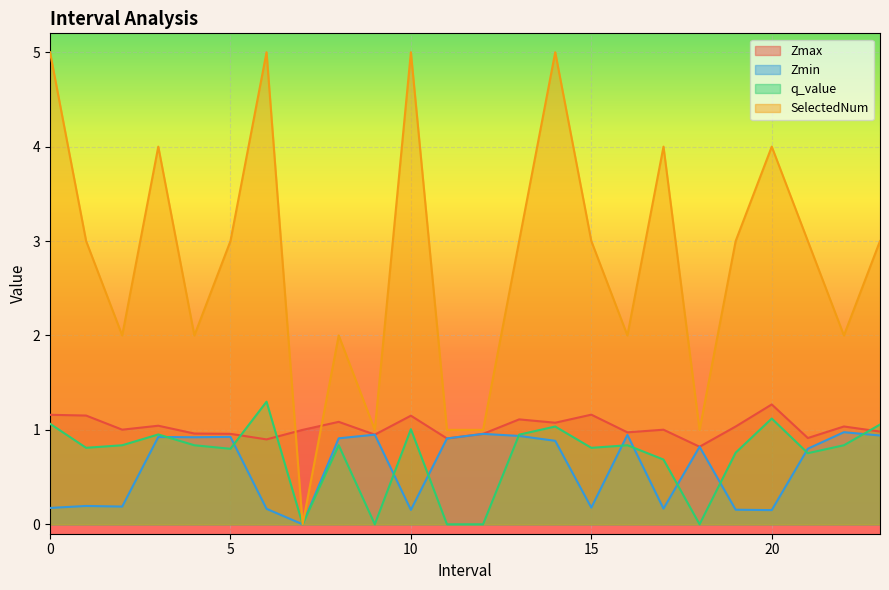

Which series has the largest range (max minus min)?

SelectedNum